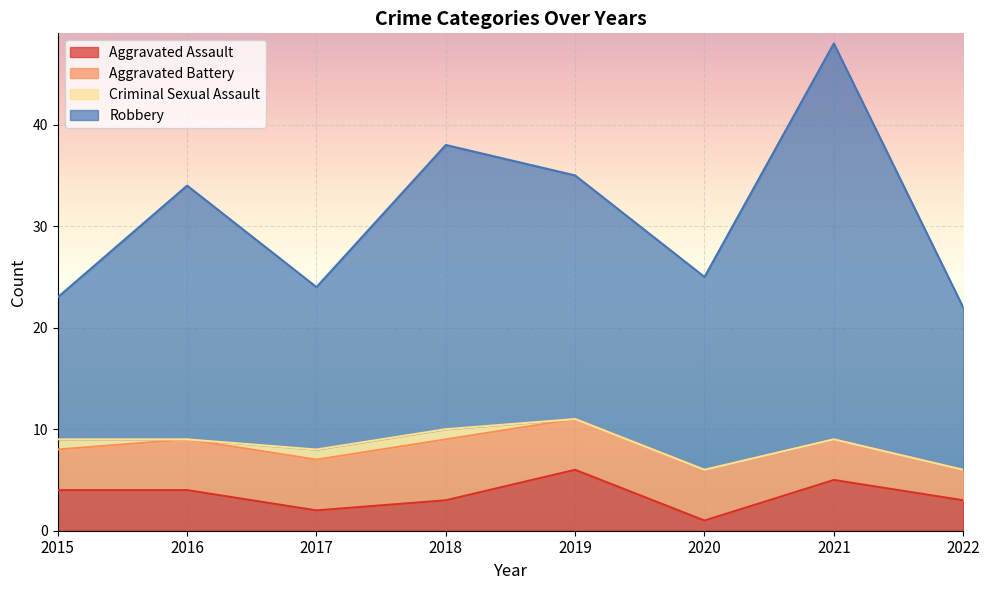

What is the spread (max minus min) of values at 2018?

35